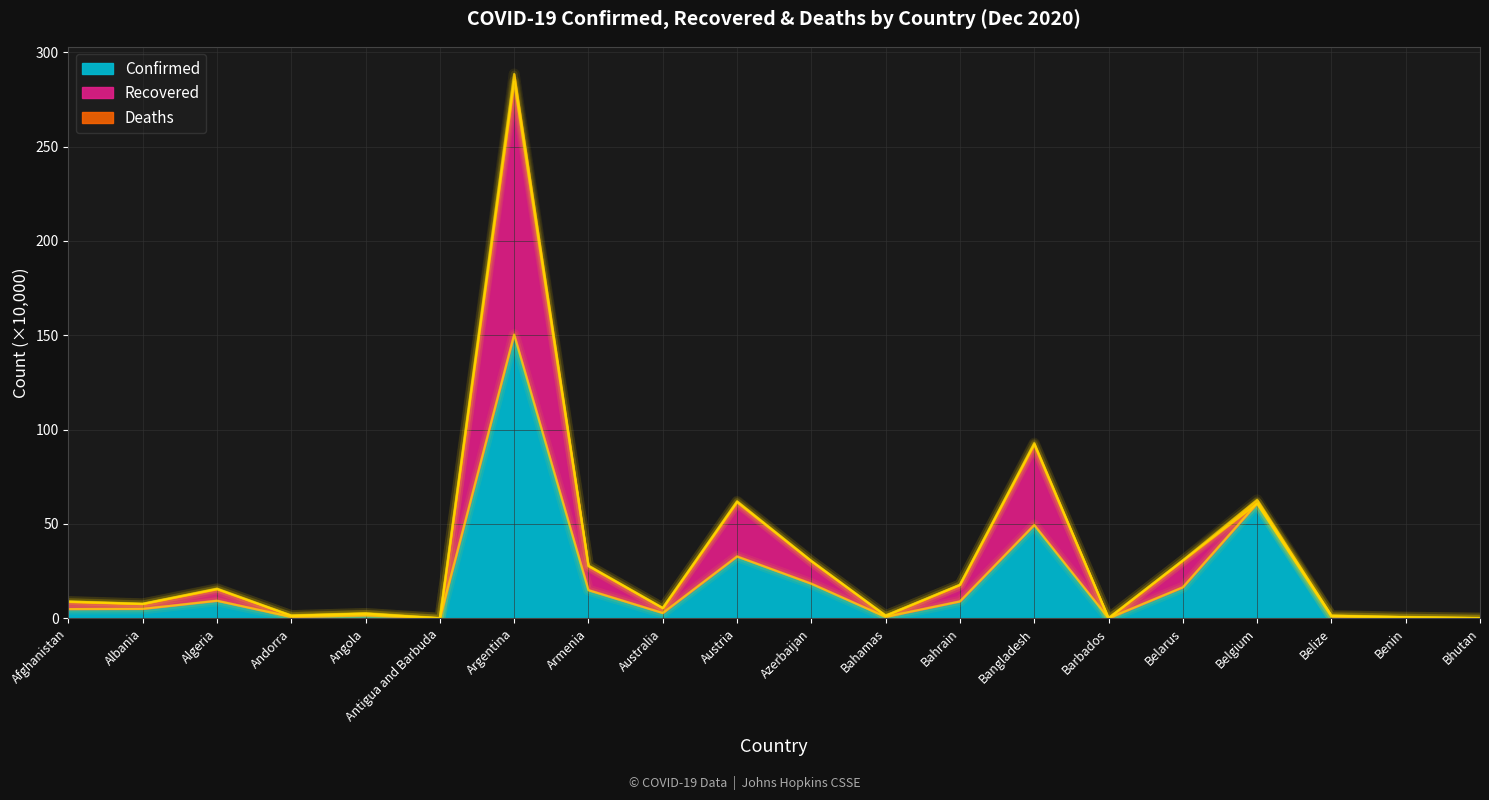

Which series has the largest range (max minus min)?

Confirmed